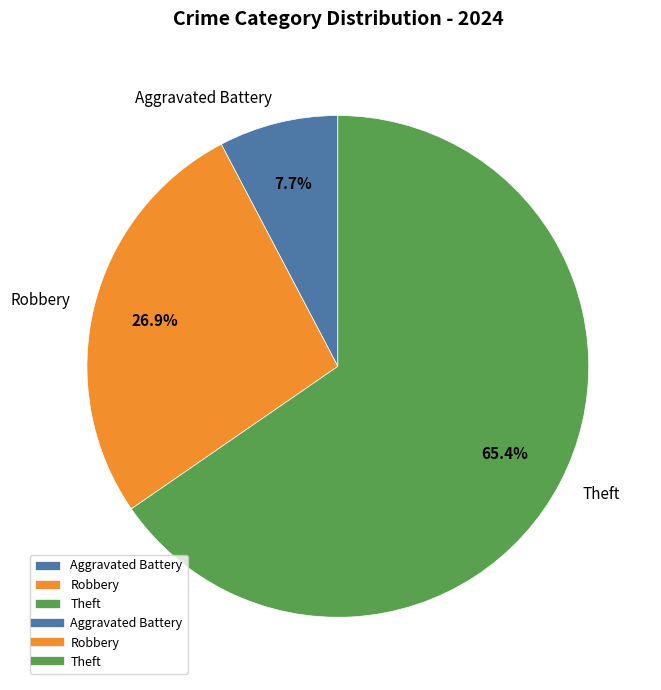

How much of the chart is everything except Aggravated Battery?

92.3%